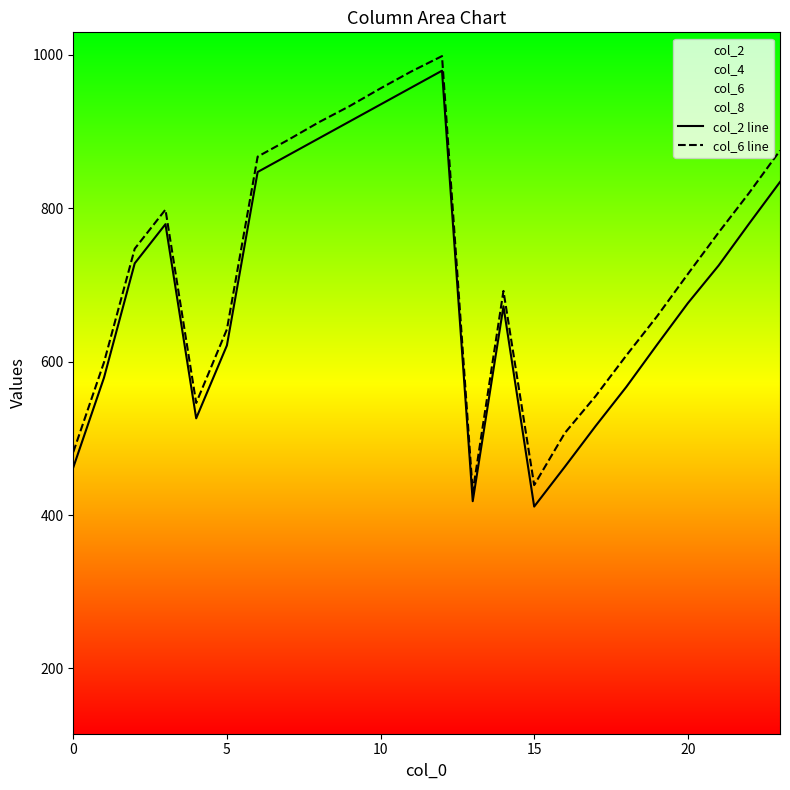

How many lines are shown in the chart?

2